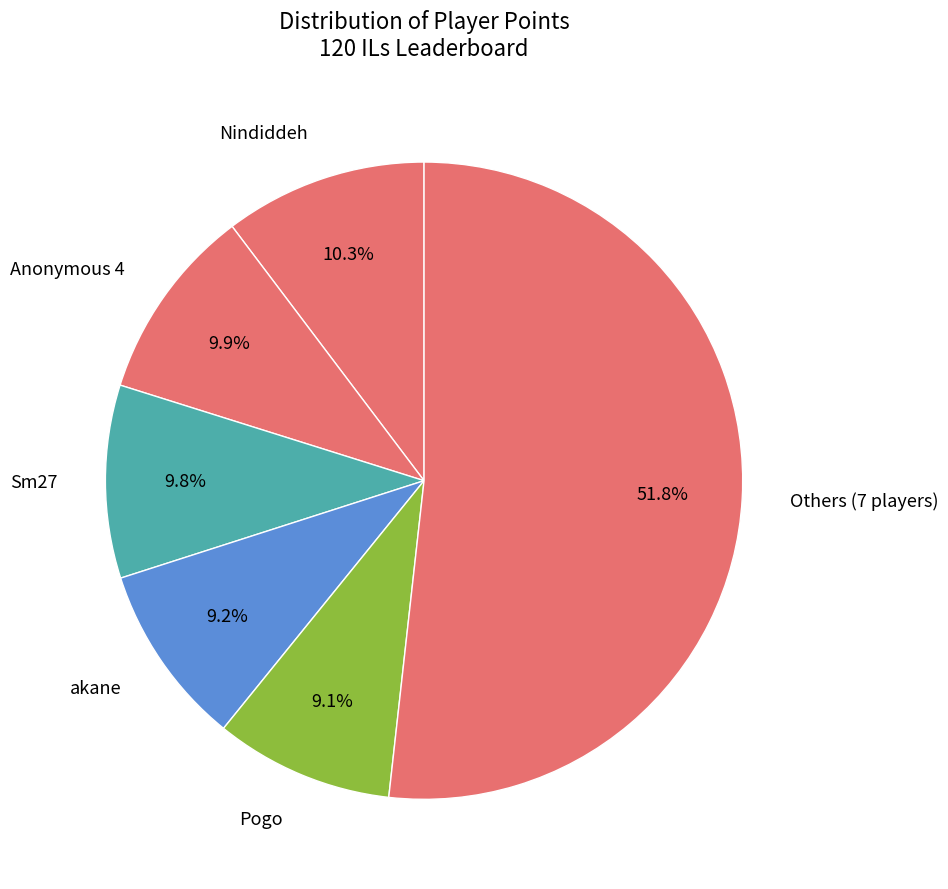

Which slice is the largest?

Others (7 players)